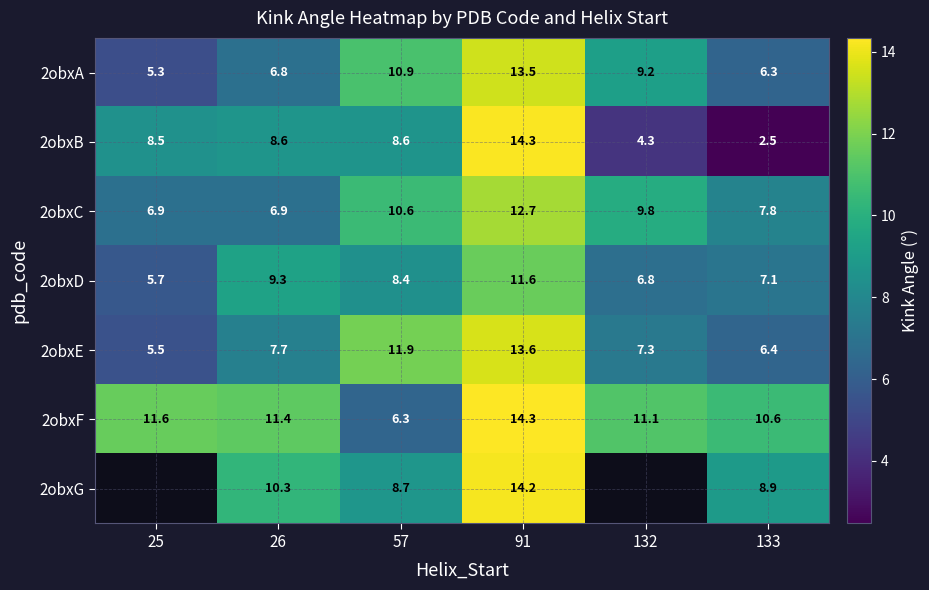

What is the average value of the 2obxB series?

7.8